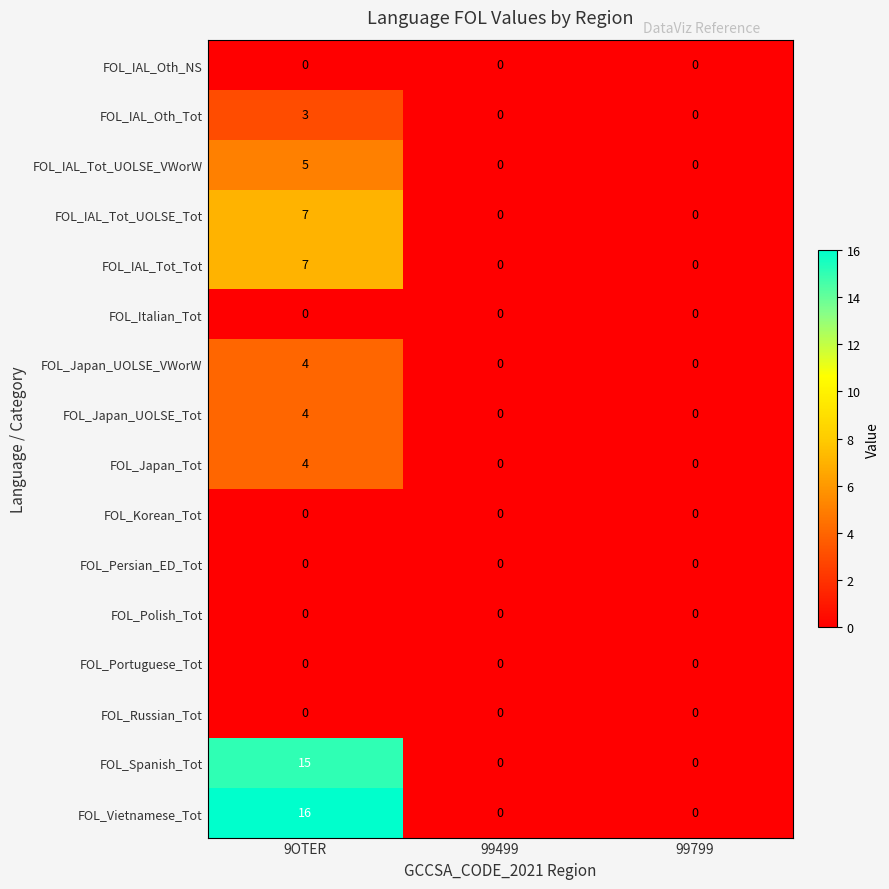

At which category does the chart reach its peak across all series?

9OTER